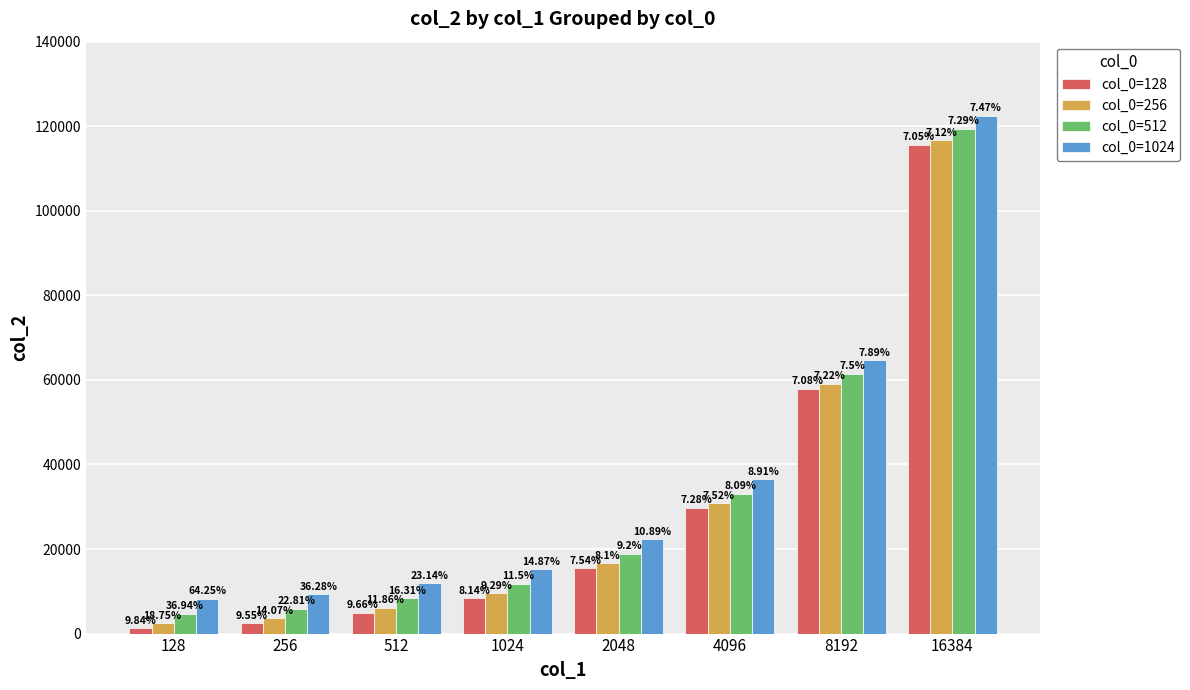

Does the chart contain any negative values?

No